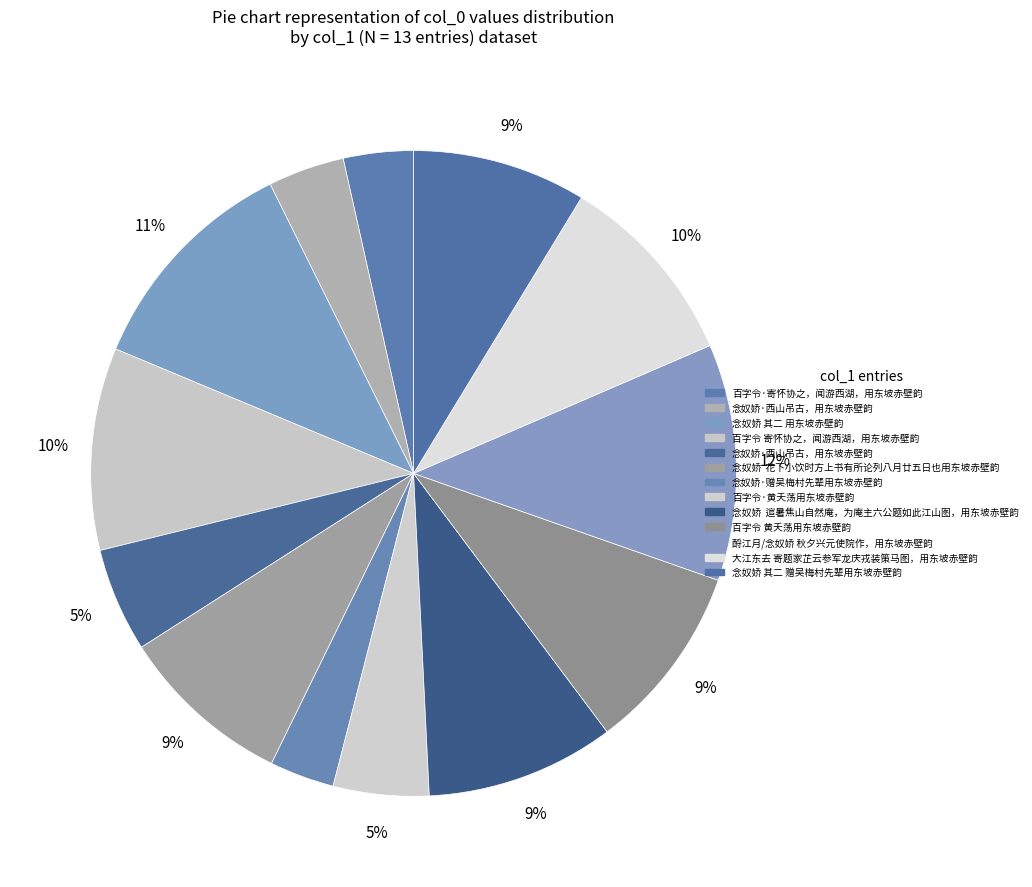

Which slice is the largest?

酹江月/念奴娇 秋夕兴元使院作，用东坡赤壁韵